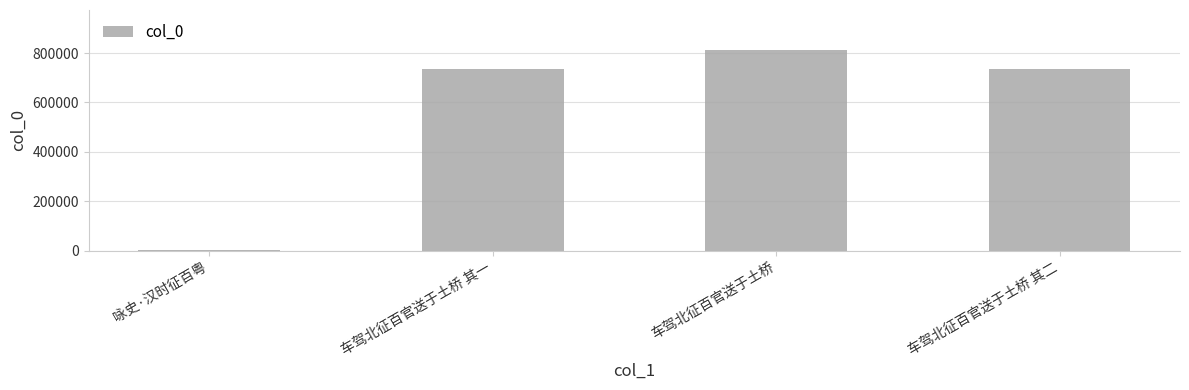

What position from the right is 车驾北征百官送于土桥 其二?

1